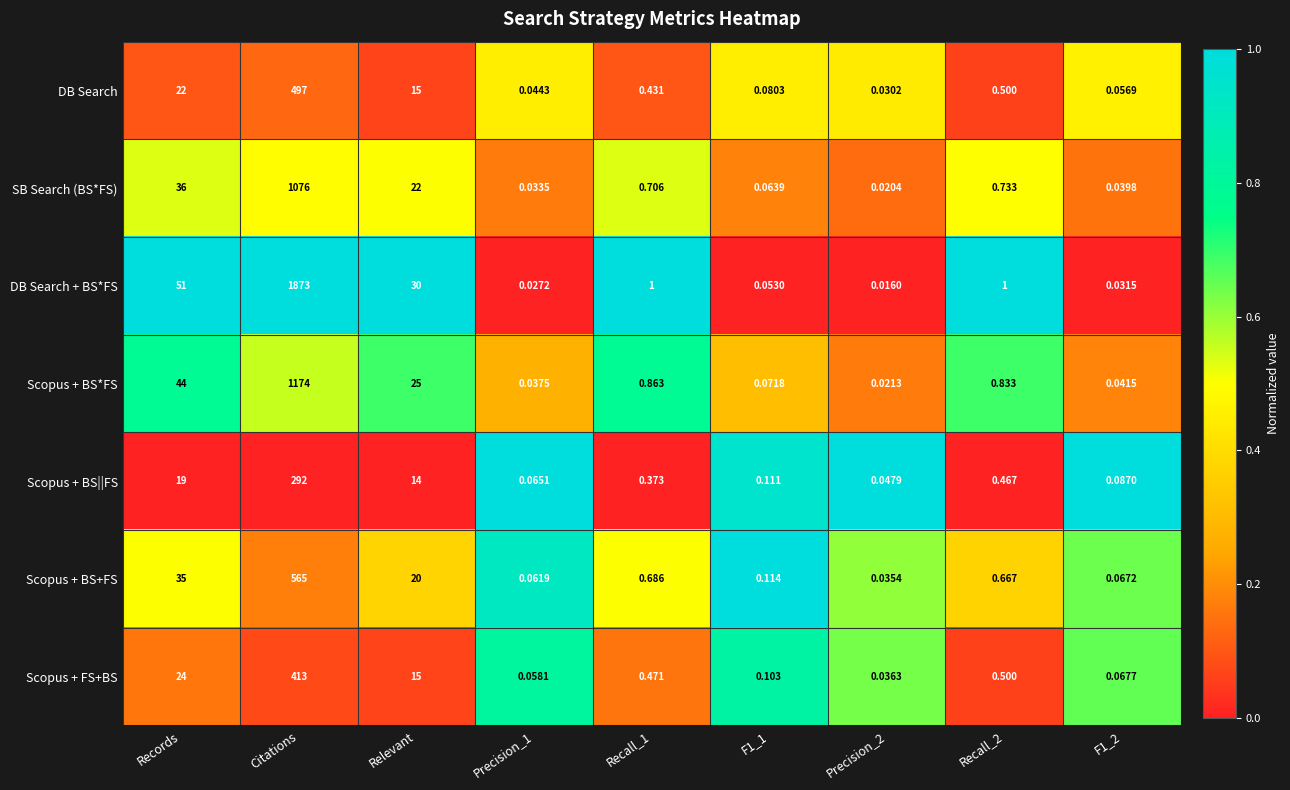

Rank the series by their maximum value, from lowest to highest.

Scopus + BS||FS, Scopus + FS+BS, DB Search, Scopus + BS+FS, SB Search (BS*FS), Scopus + BS*FS, DB Search + BS*FS